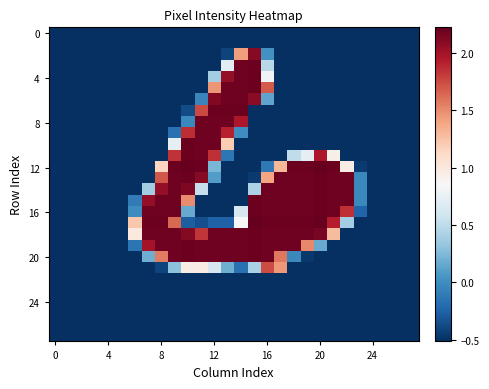

How many series are shown in this chart?

28